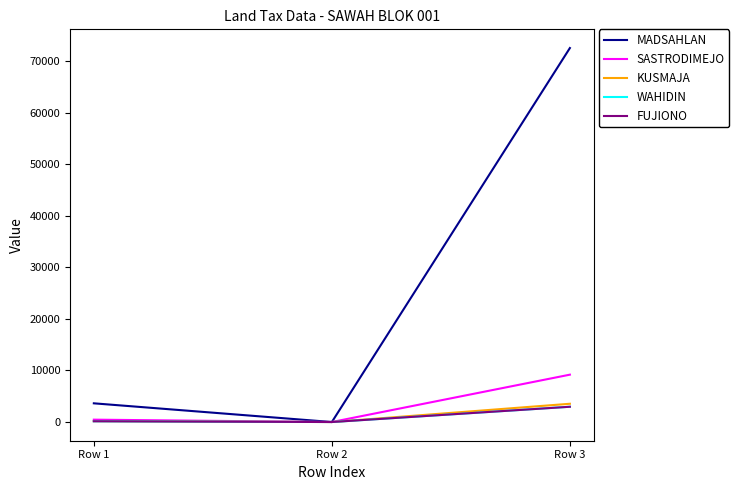

Is this an area chart (filled region under the line)?

No